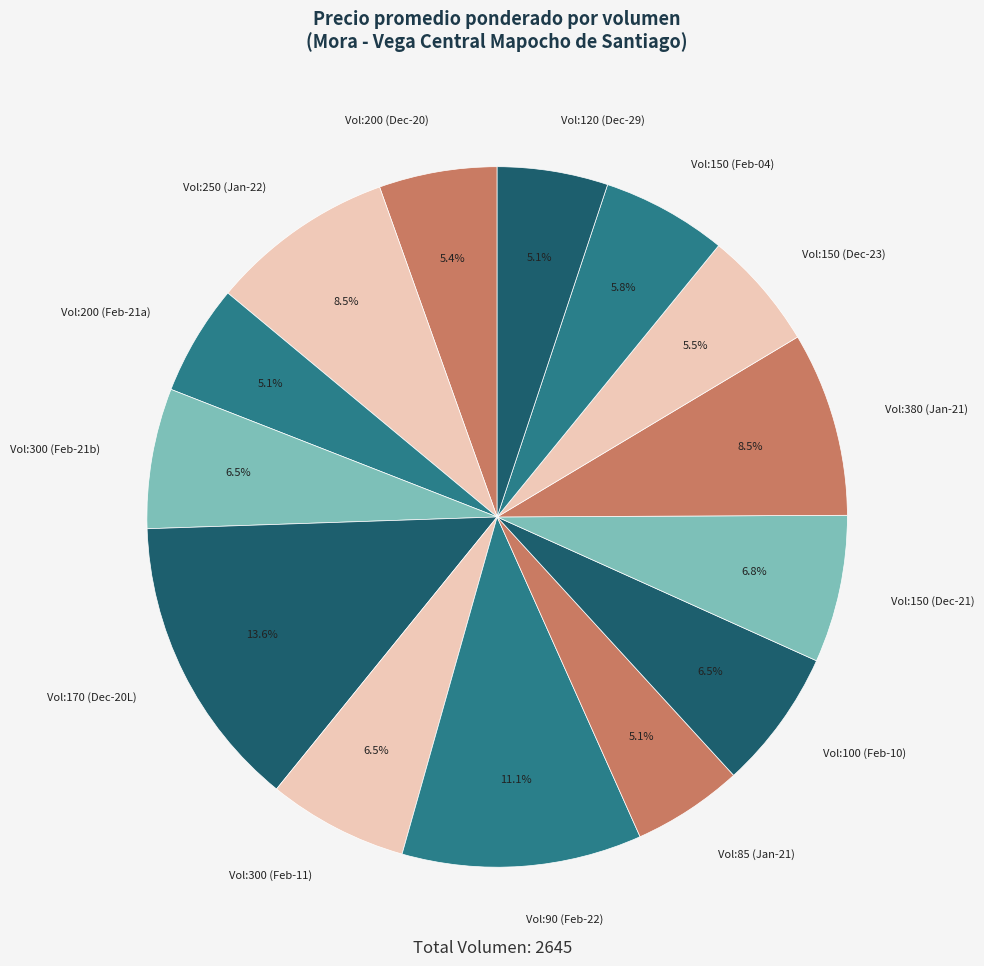

Which category has the biggest portion of the pie?

Vol:170 (Dec-20L)